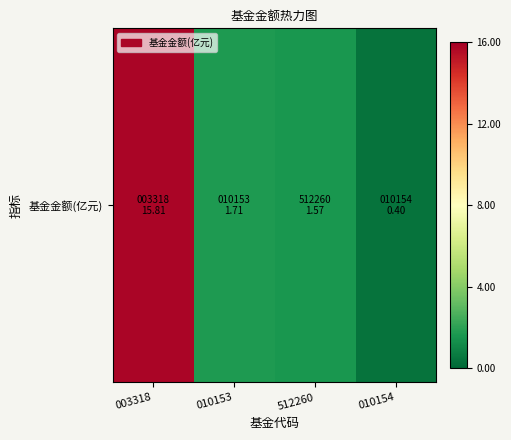

What is the change in value from 512260 to 010154?

-1.2